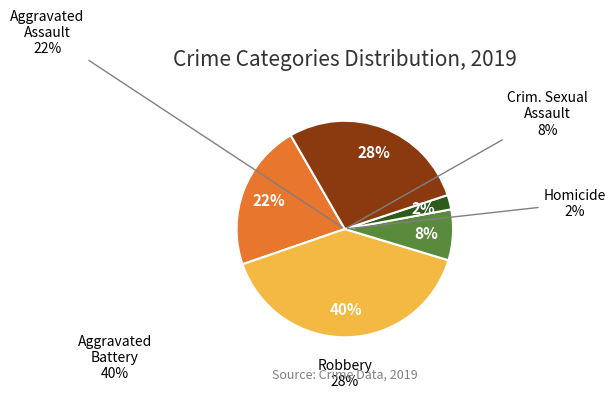

To the nearest percent, what is the average slice percentage?

20%